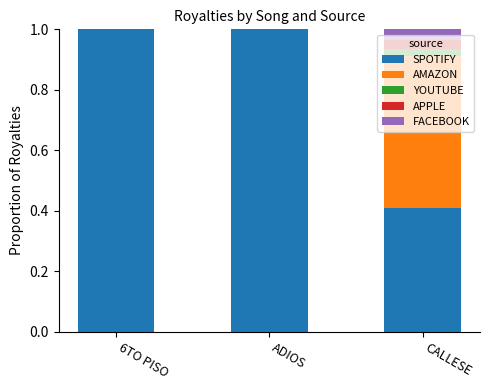

What is the total value across all series at CALLESE?

1.0